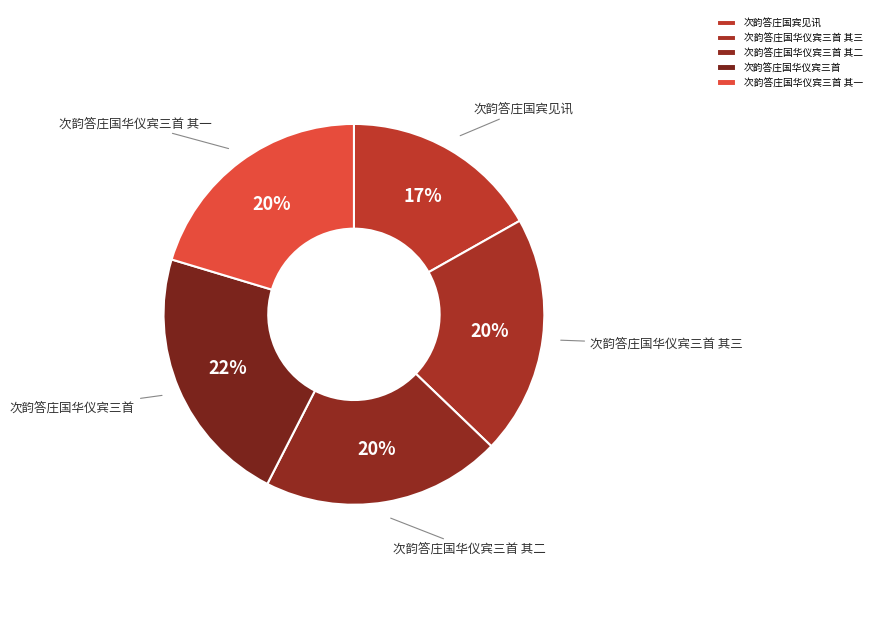

Which has a higher value, 次韵答庄国宾见讯 or 次韵答庄国华仪宾三首 其一?

次韵答庄国华仪宾三首 其一